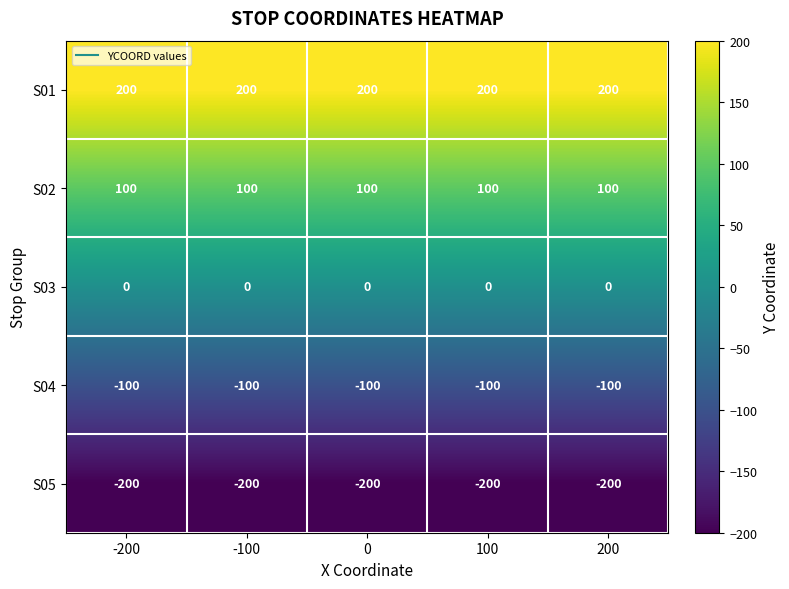

Rank the series by their average value, from lowest to highest.

S05, S04, S03, S02, S01